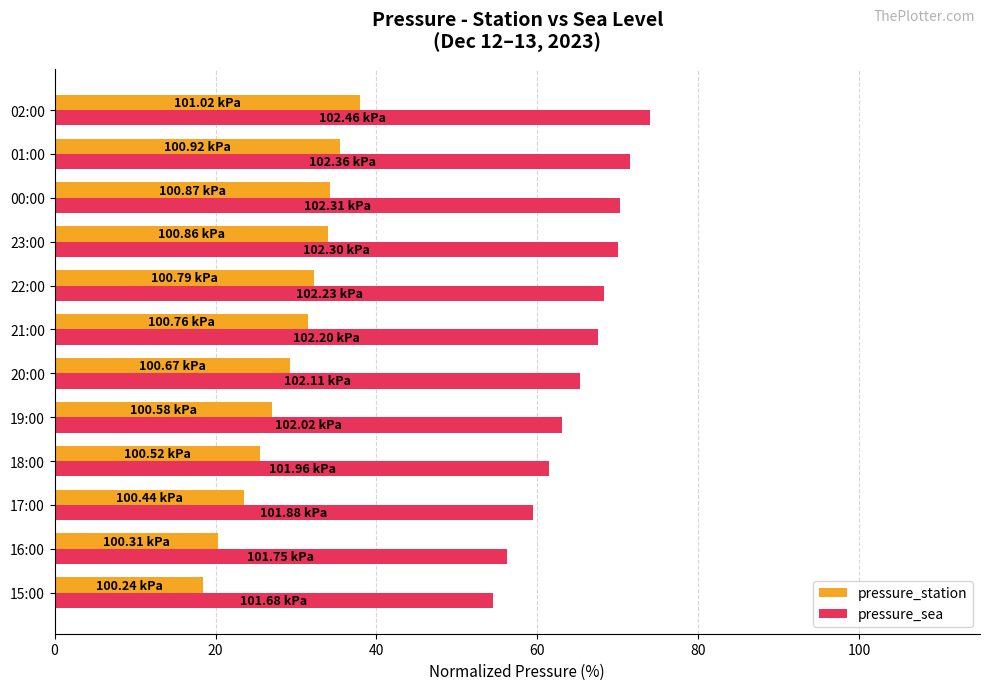

Rank the series at 21:00 from highest to lowest value.

pressure_sea, pressure_station